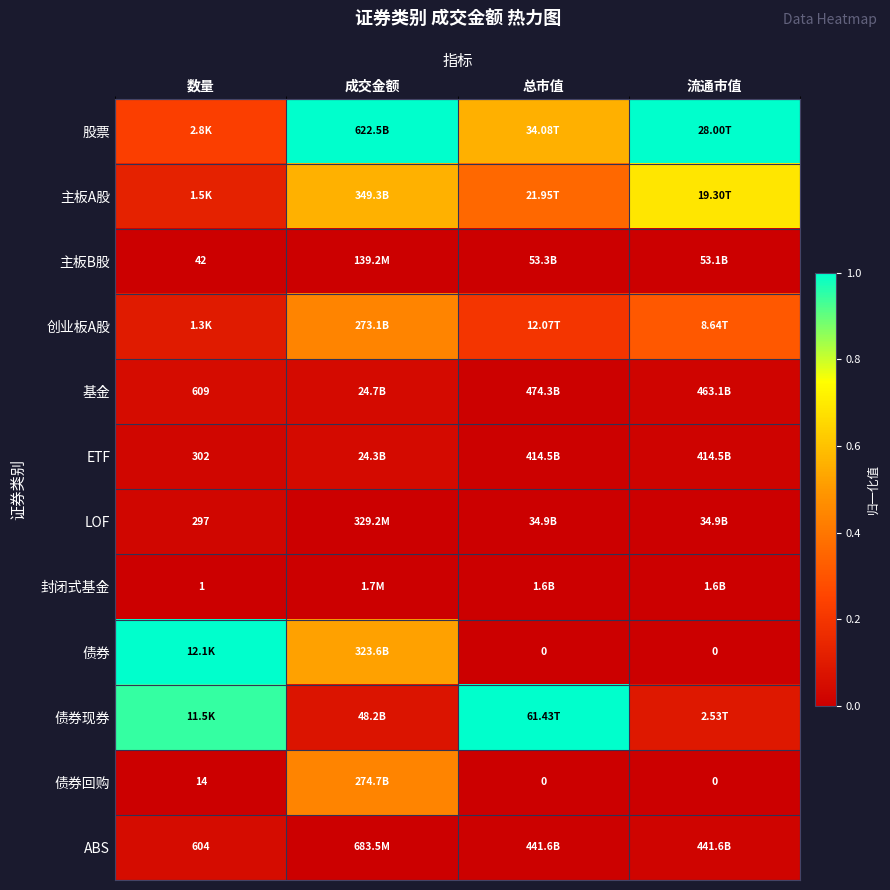

Which series changed the most between 成交金额 and 流通市值?

债券